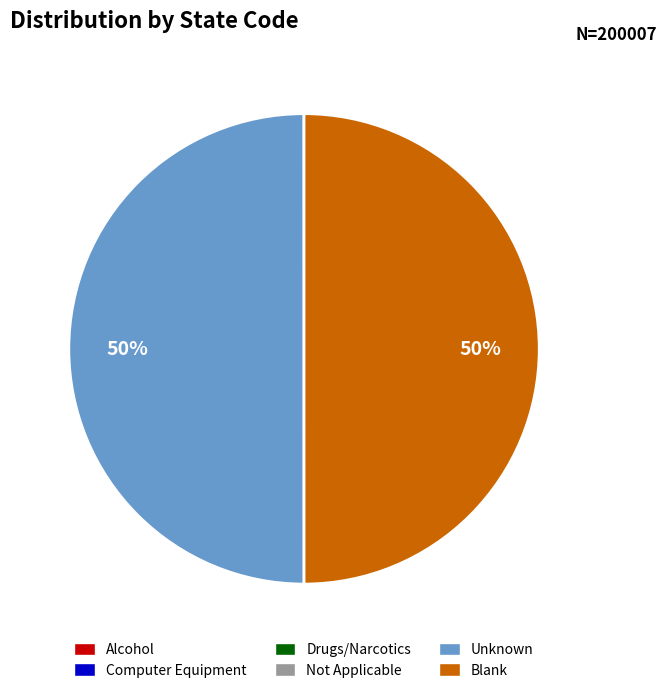

To the nearest percent, what portion does Blank represent?

50%